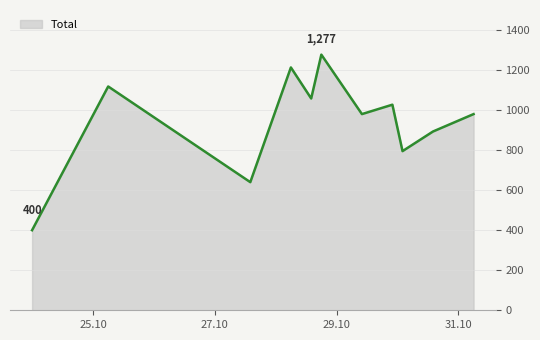

What is the smallest value displayed?

400